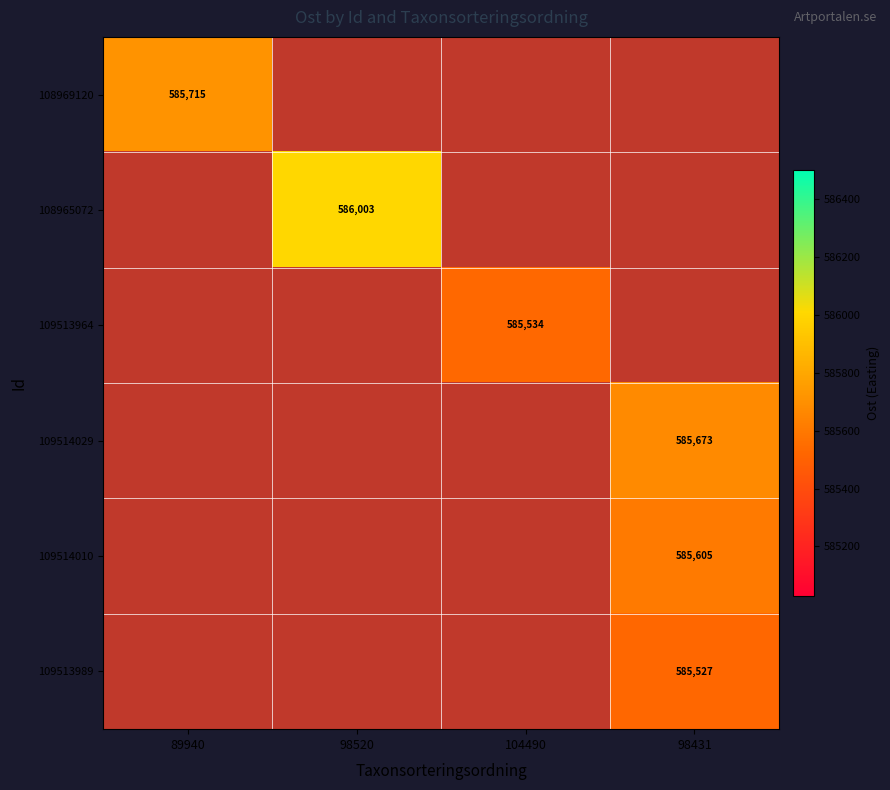

Is the value of 108965072 at 98431 greater than the value of 109513964 at 89940?

No